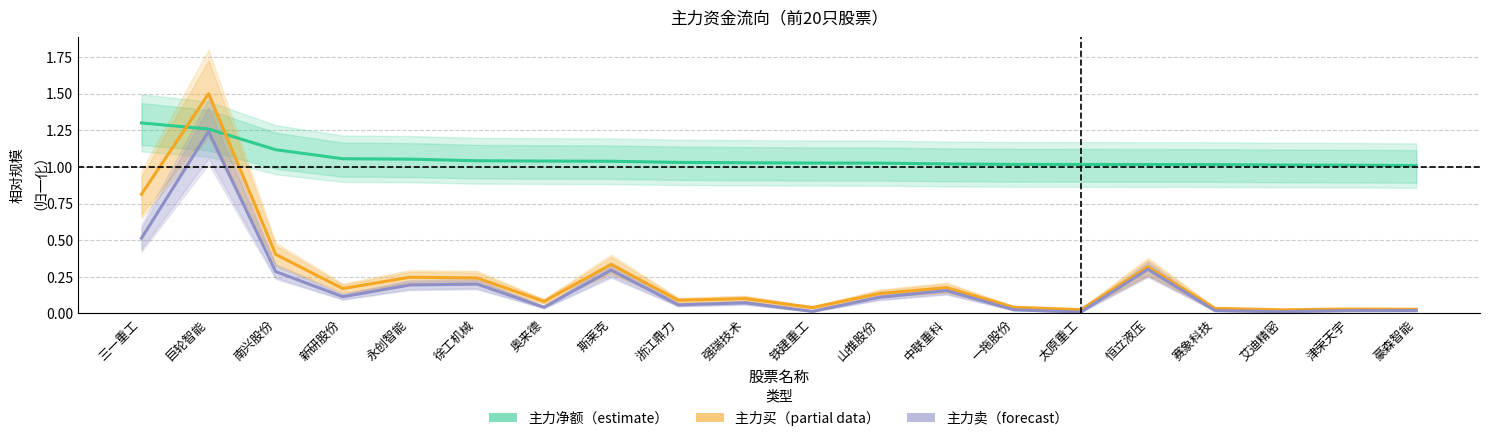

Reading left to right, list all the values displayed in this chart.

主力净额（estimate）: 三一重工=1.3	巨轮智能=1.3	南兴股份=1.1	新研股份=1.1	永创智能=1.1	徐工机械=1.0	奥来德=1.0	斯莱克=1.0	浙江鼎力=1.0	强瑞技术=1.0	铁建重工=1.0	山推股份=1.0	中联重科=1.0	一拖股份=1.0	太原重工=1.0	恒立液压=1.0	赛象科技=1.0	艾迪精密=1.0	津荣天宇=1.0	豪森智能=1.0
主力买（partial data）: 三一重工=0.8	巨轮智能=1.5	南兴股份=0.4	新研股份=0.2	永创智能=0.2	徐工机械=0.2	奥来德=0.1	斯莱克=0.3	浙江鼎力=0.1	强瑞技术=0.1	铁建重工=0.0	山推股份=0.1	中联重科=0.2	一拖股份=0.0	太原重工=0.0	恒立液压=0.3	赛象科技=0.0	艾迪精密=0.0	津荣天宇=0.0	豪森智能=0.0
主力卖（forecast）: 三一重工=0.5	巨轮智能=1.2	南兴股份=0.3	新研股份=0.1	永创智能=0.2	徐工机械=0.2	奥来德=0.0	斯莱克=0.3	浙江鼎力=0.1	强瑞技术=0.1	铁建重工=0.0	山推股份=0.1	中联重科=0.2	一拖股份=0.0	太原重工=0.0	恒立液压=0.3	赛象科技=0.0	艾迪精密=0.0	津荣天宇=0.0	豪森智能=0.0